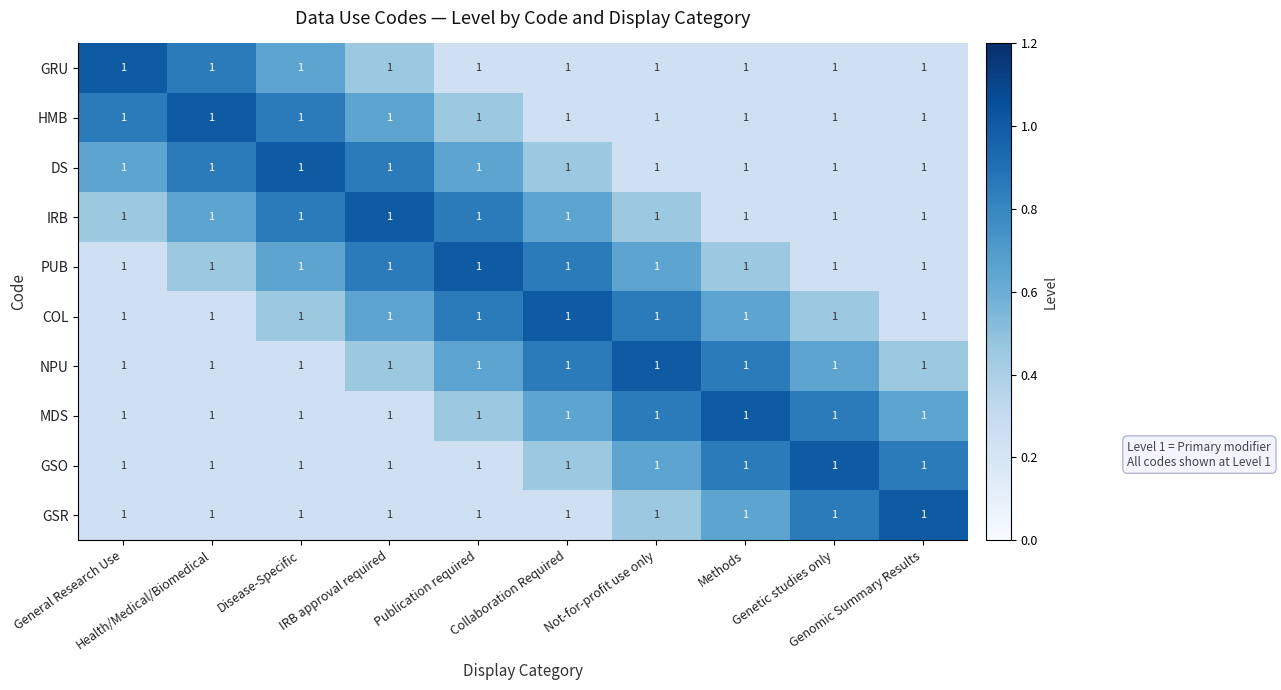

At how many categories does at least one series exceed 0?

10